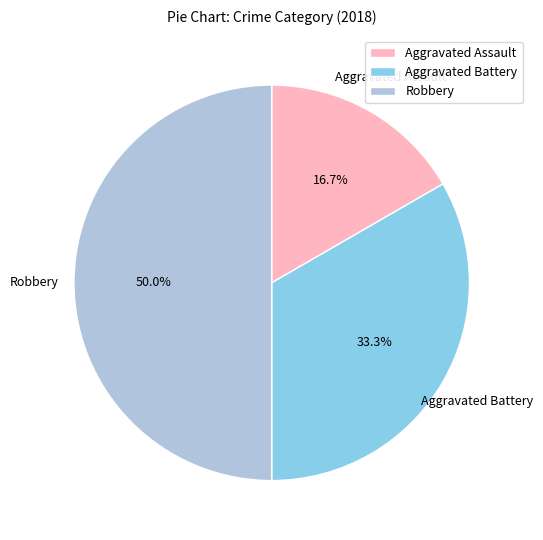

How many slices are in this pie chart?

3